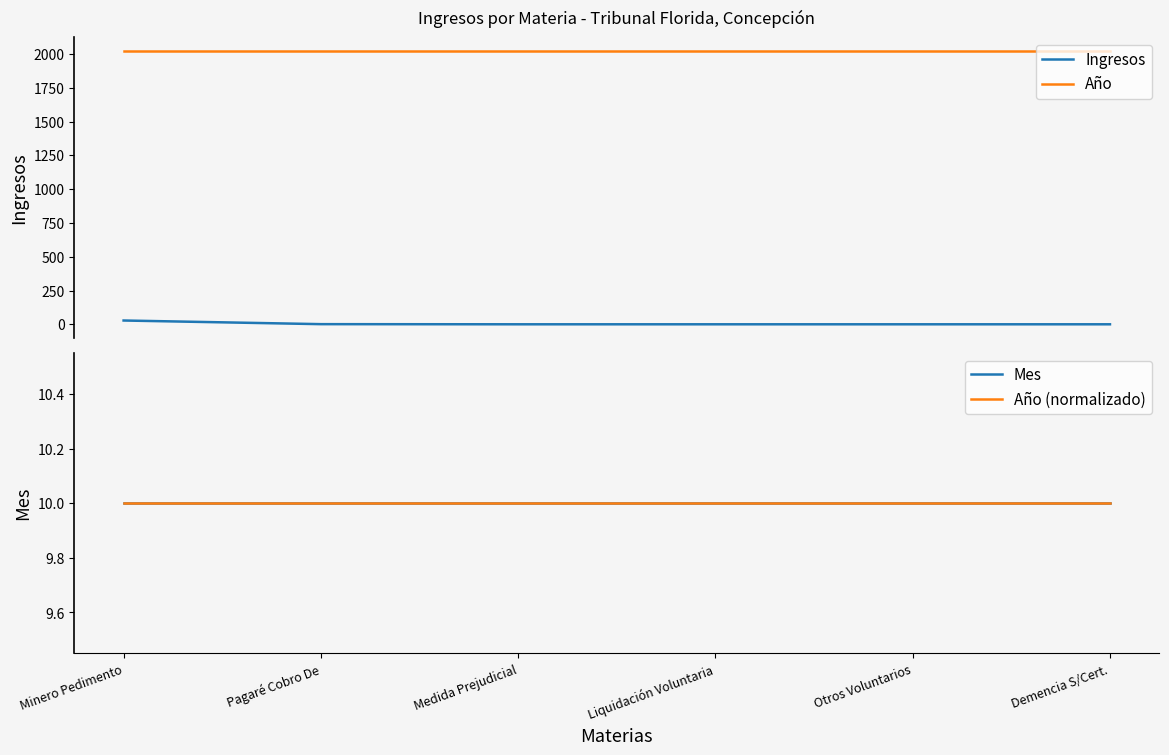

What is the label of the 1st point from the left?

Minero Pedimento